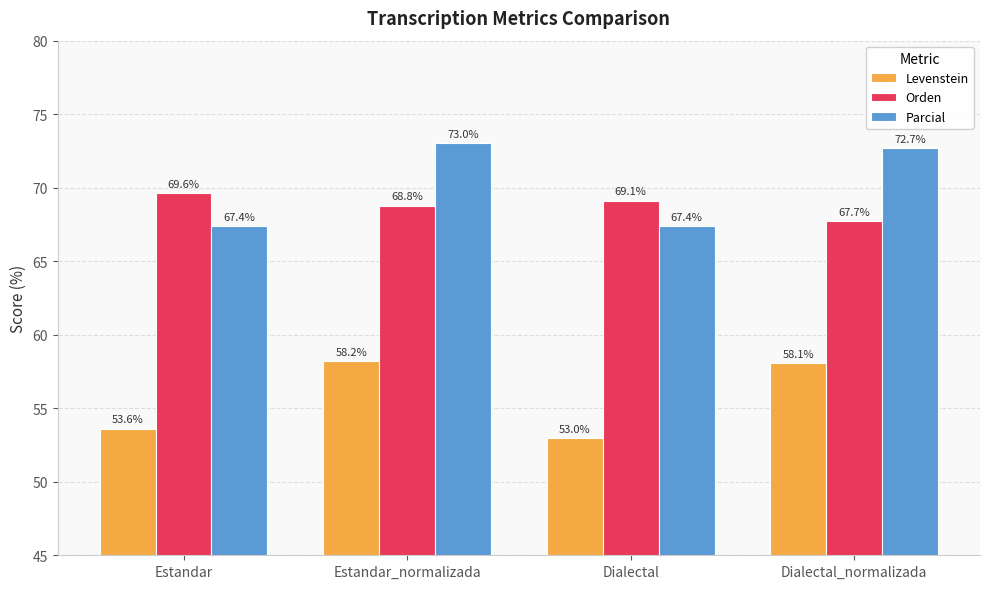

Which series has the largest total across all categories?

Parcial